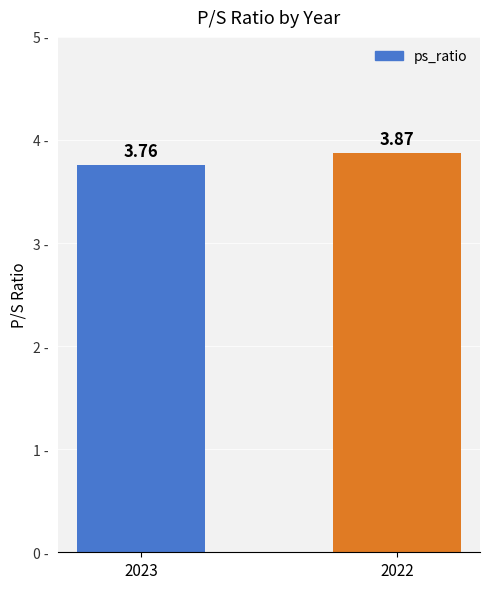

What is the ratio of the value at 2023 to the value at 2022?

1.0